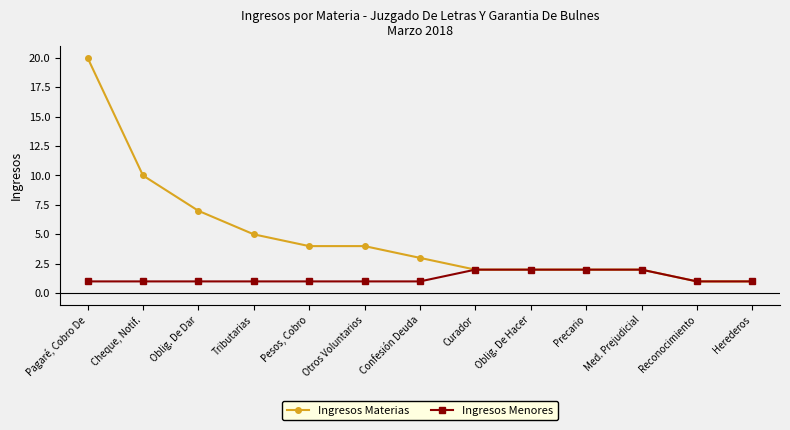

List the series in order of their peak value, highest first.

Ingresos Materias, Ingresos Menores